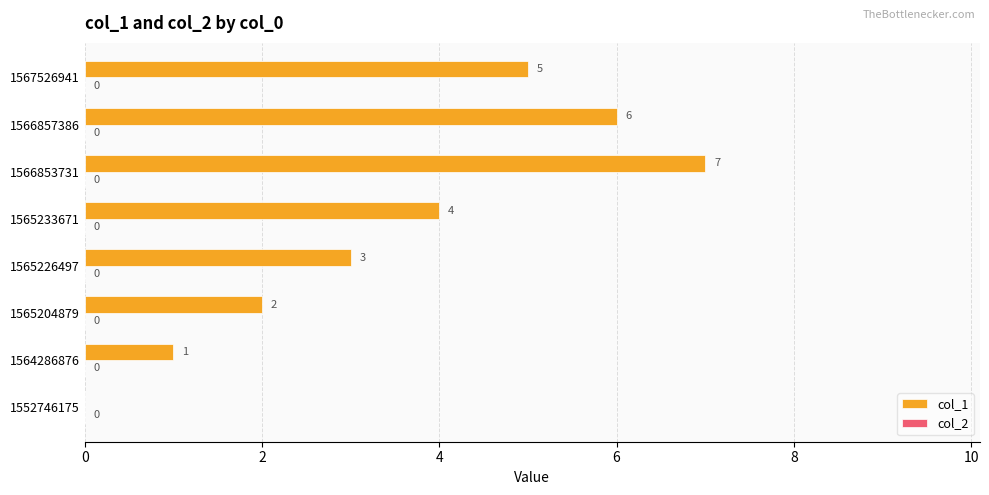

How many positive values are there?

7